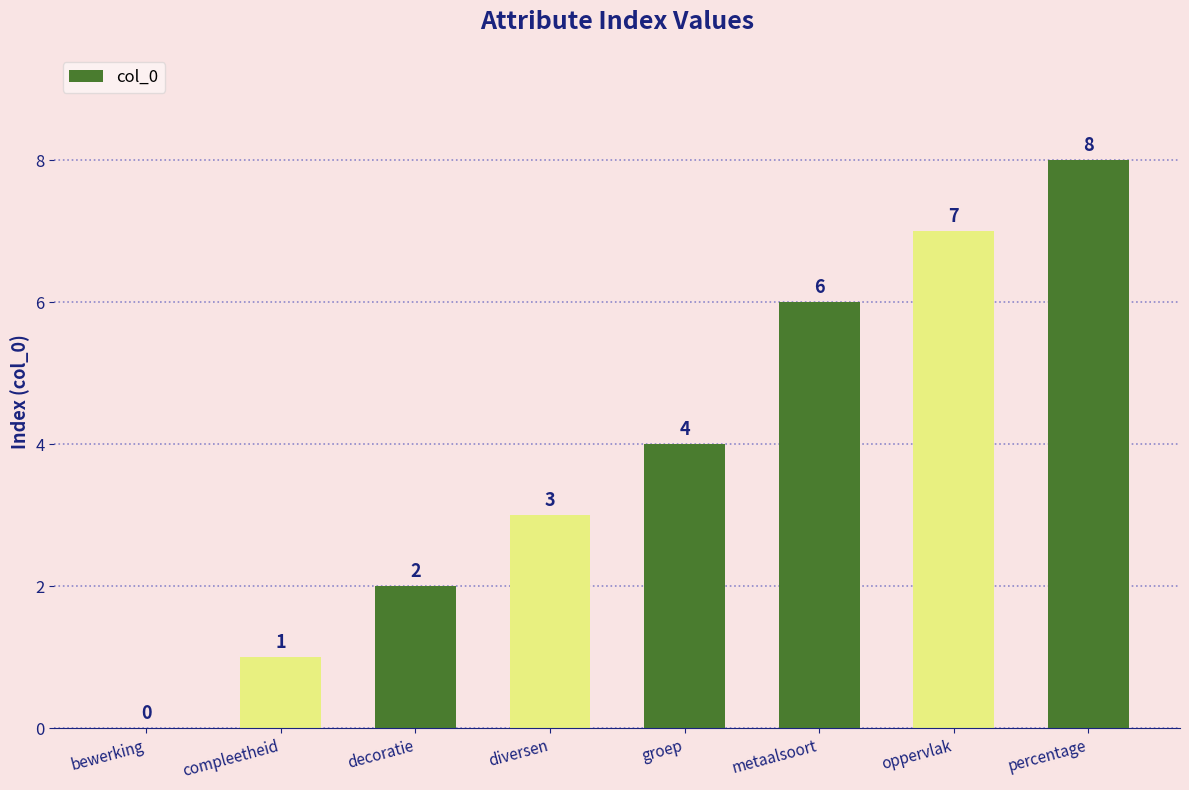

What is the greatest value displayed?

8